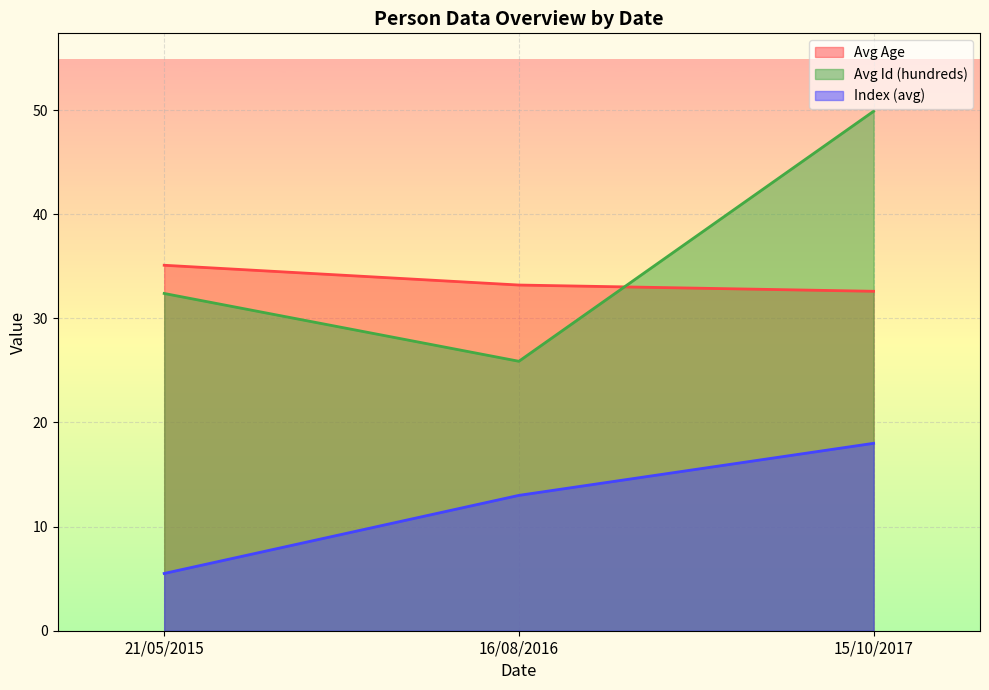

List the series in order of their peak value, lowest first.

Index (avg), Avg Age, Avg Id (hundreds)